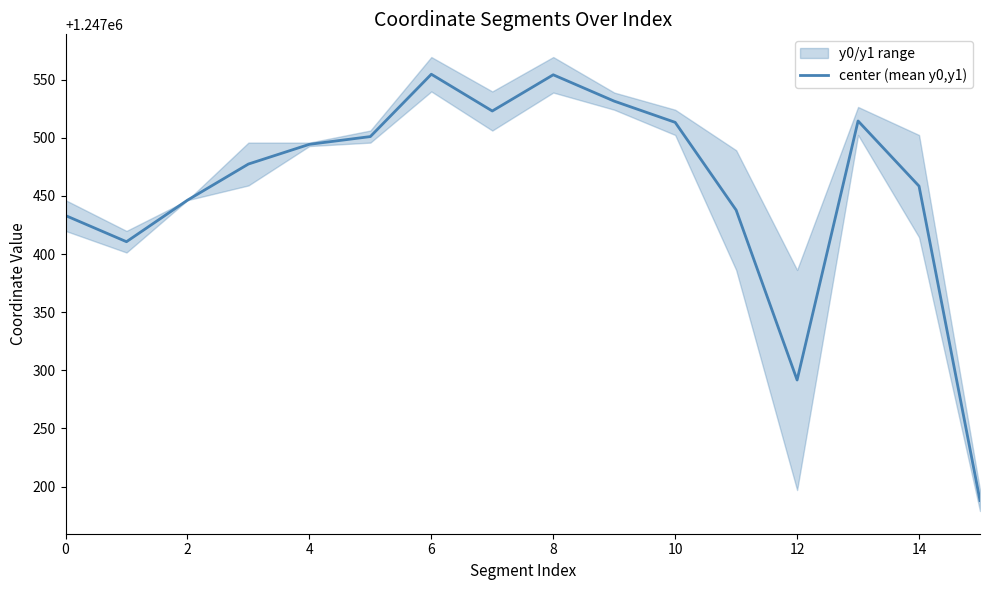

Reading left to right, extract all data points from this chart.

1247433.1	1247410.6	1247446.4	1247477.4	1247494.4	1247501.1	1247554.7	1247523.1	1247554.2	1247531.5	1247513.3	1247437.8	1247291.7	1247514.5	1247458.4	1247188.0